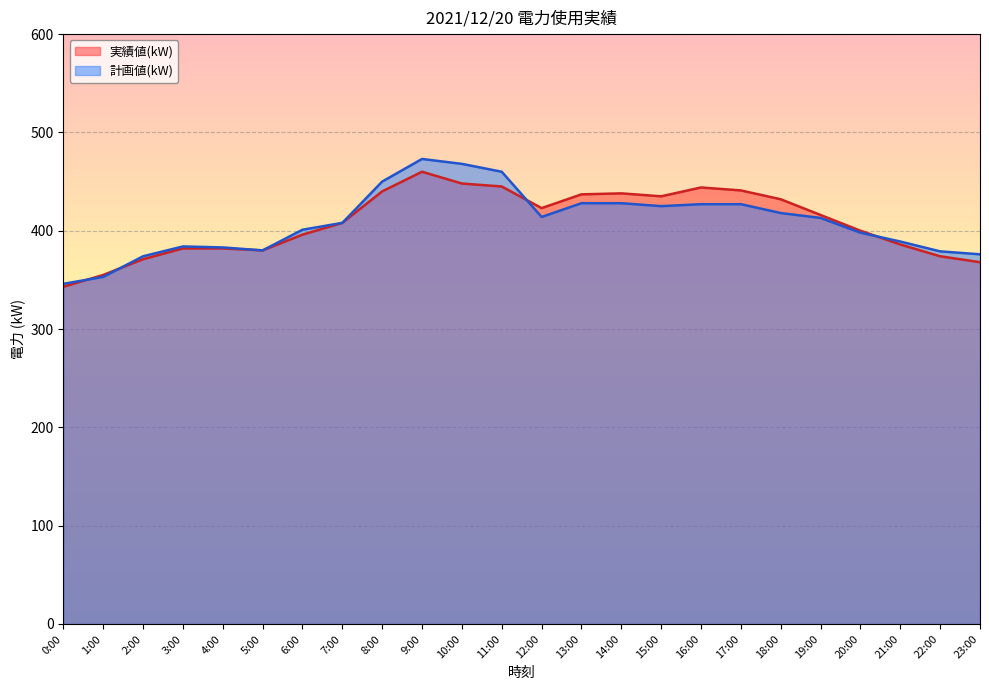

At which category does 計画値(kW) reach its first local valley?

5:00